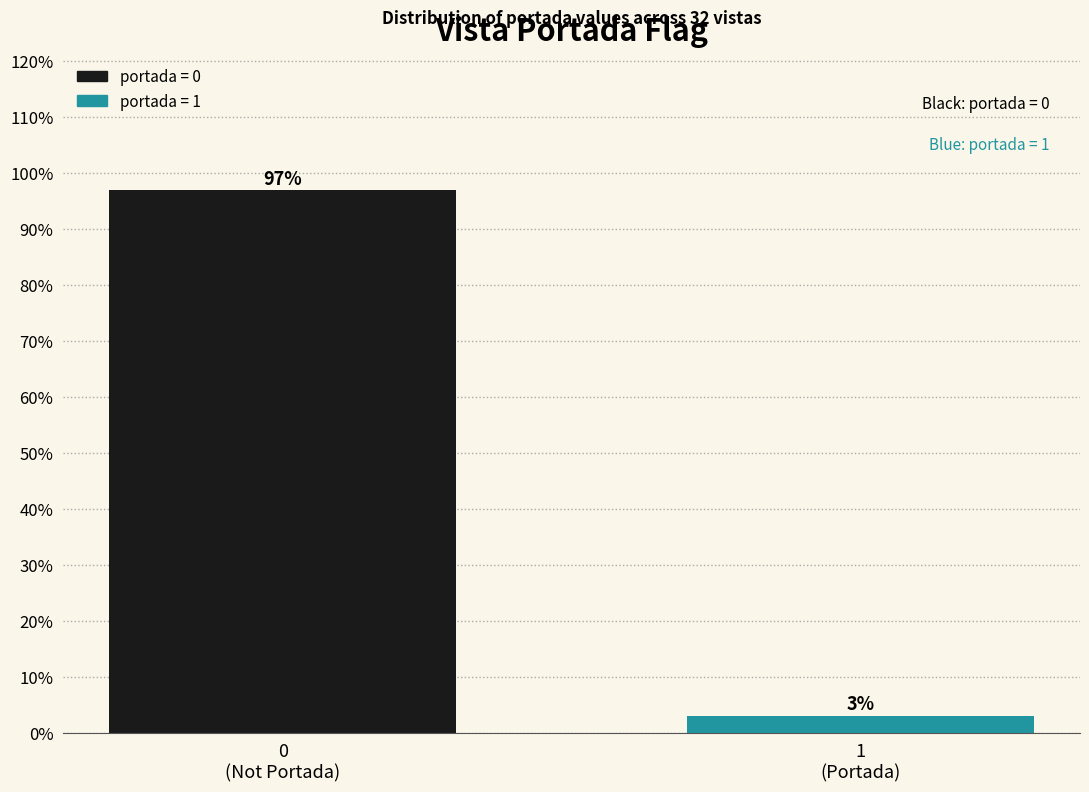

What is the maximum value shown in the chart?

96.9